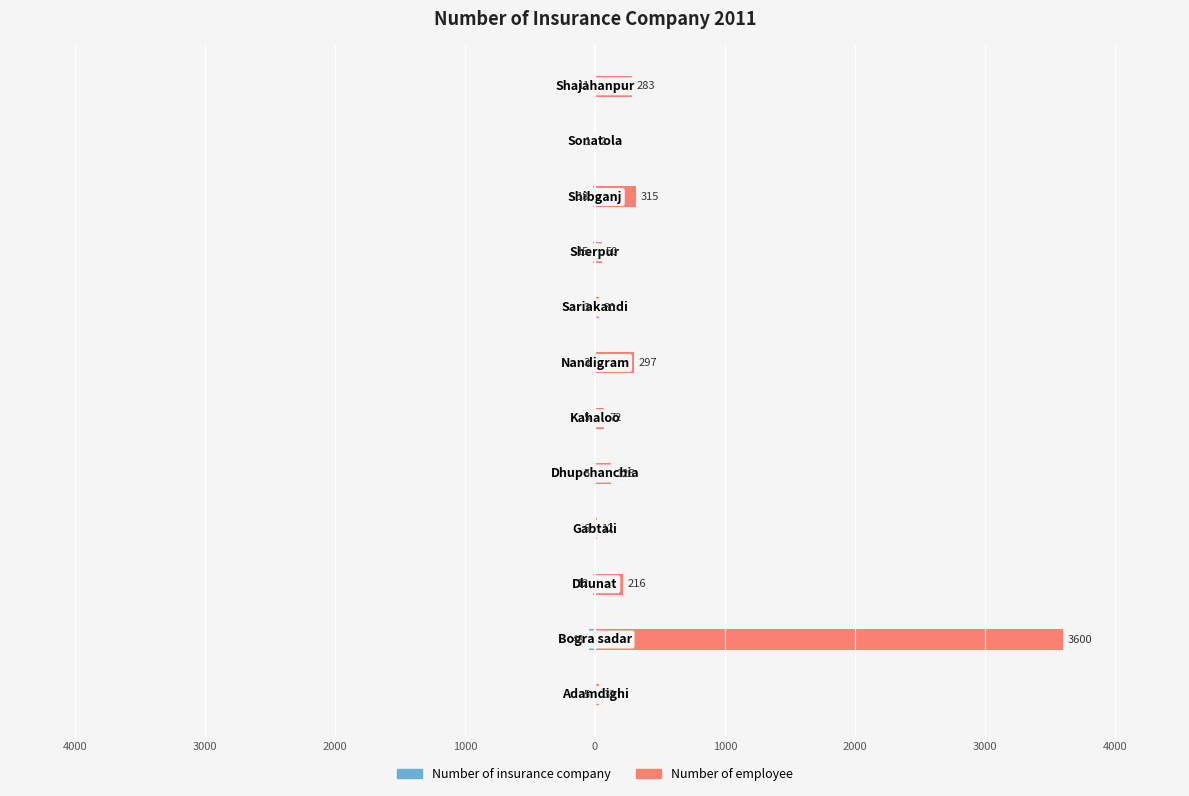

How many bars are there in total?

24